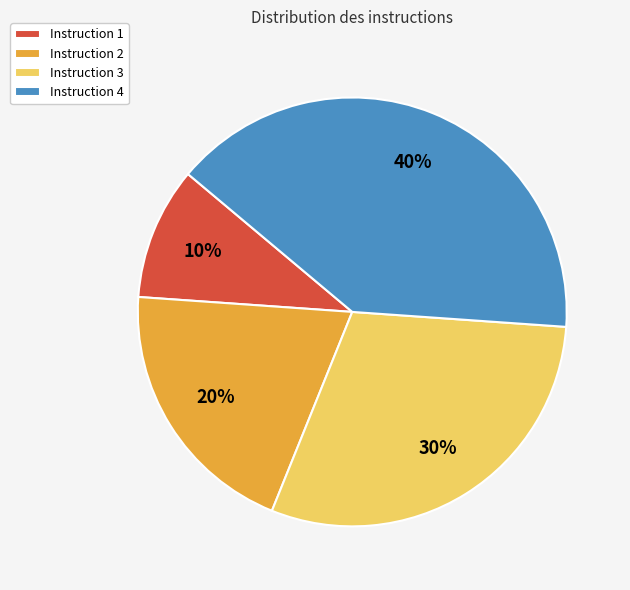

How many slices are in this pie chart?

4